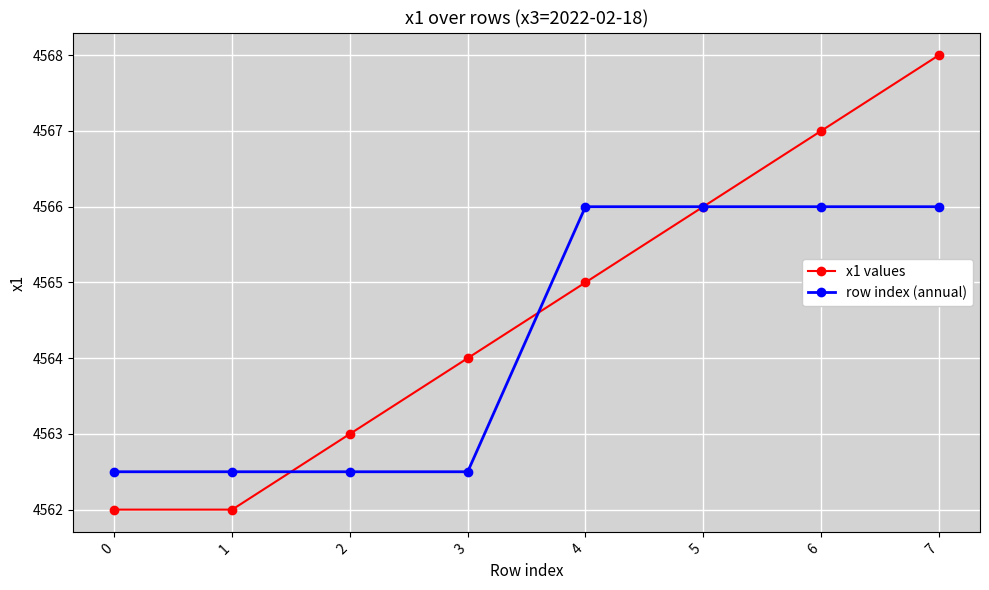

Rank the series by their average value, from lowest to highest.

row index (annual), x1 values